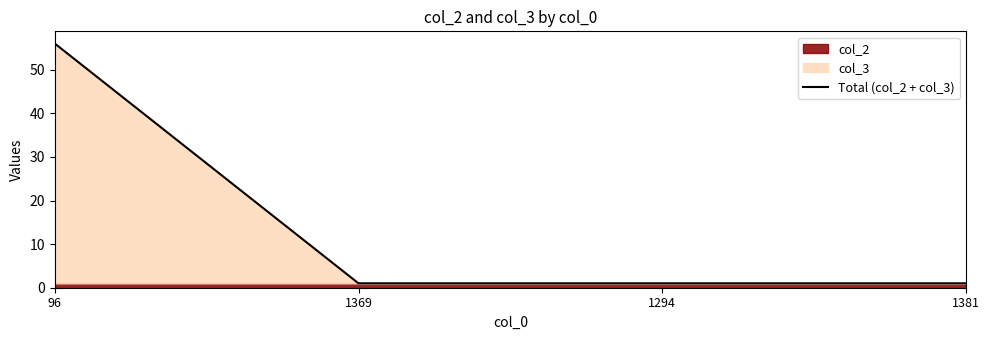

Reading left to right, extract all data points from this chart.

96=56	1369=1	1294=1	1381=1